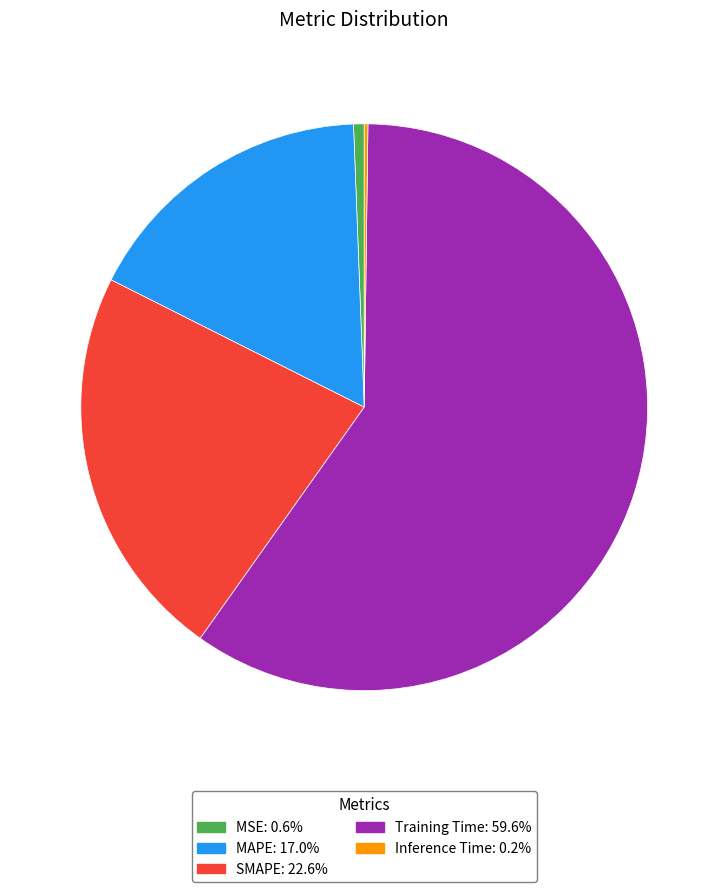

Is it true that MAPE is 10% of the pie?

False